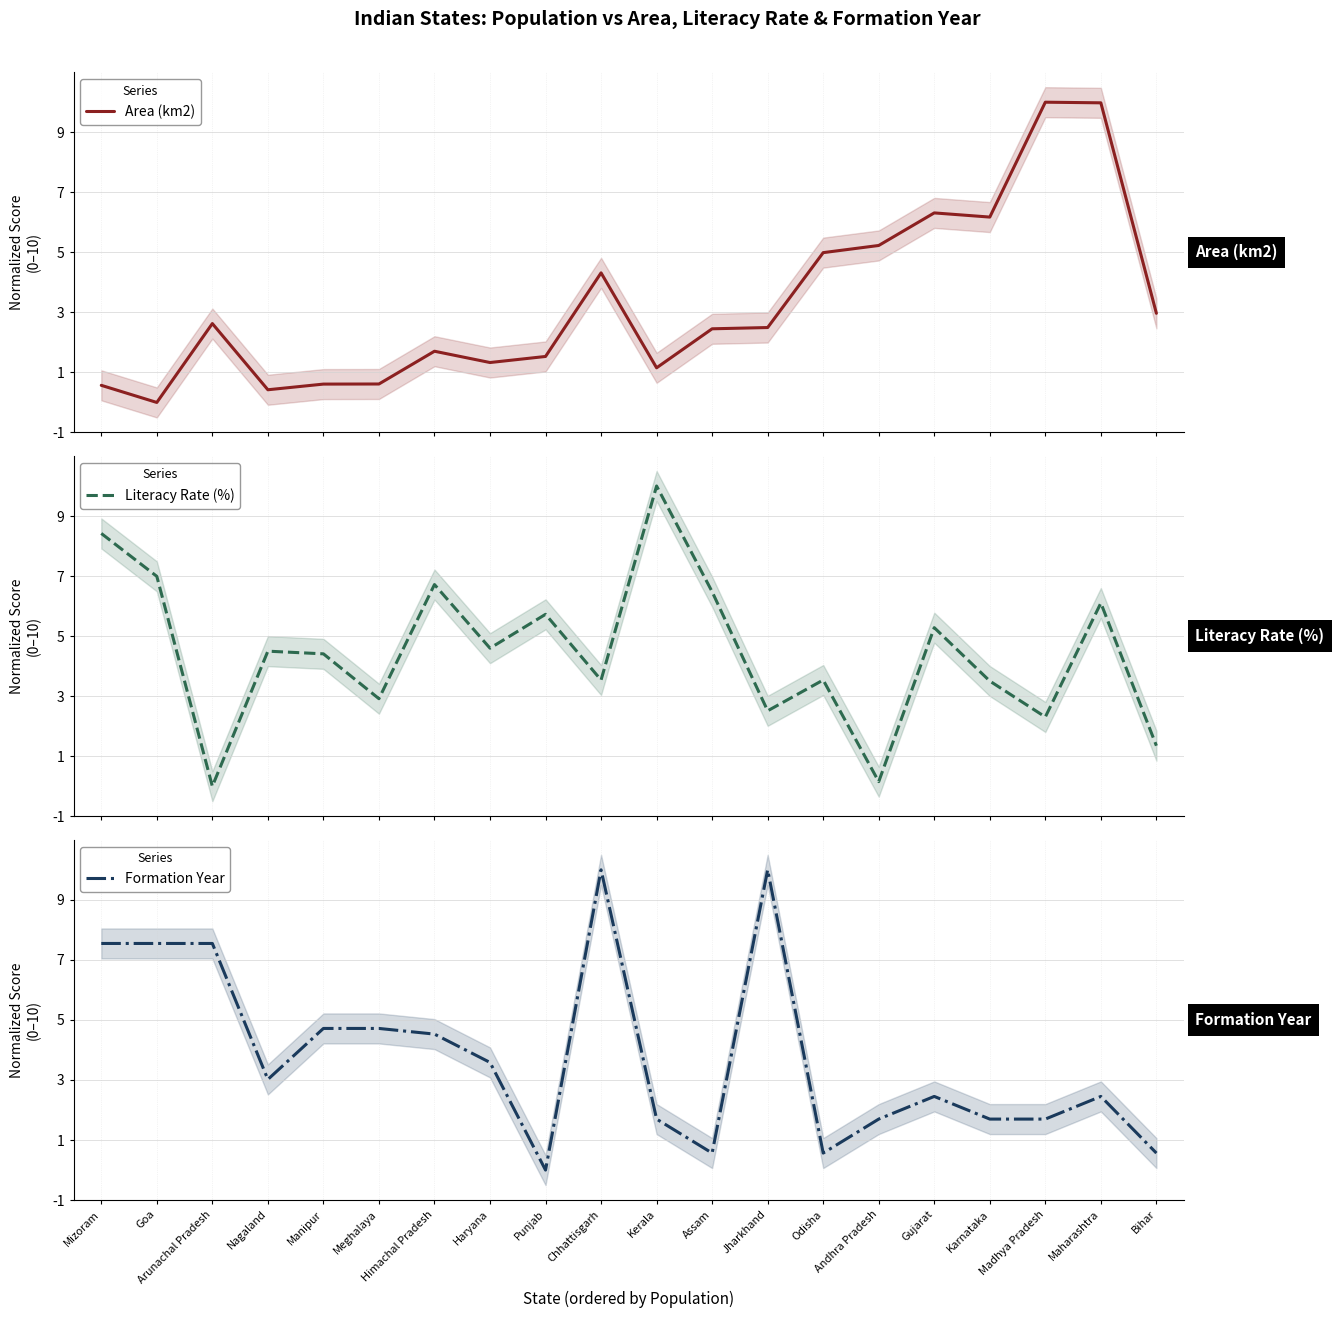

In Formation Year, how many points are higher than both neighbors (excluding endpoints)?

4